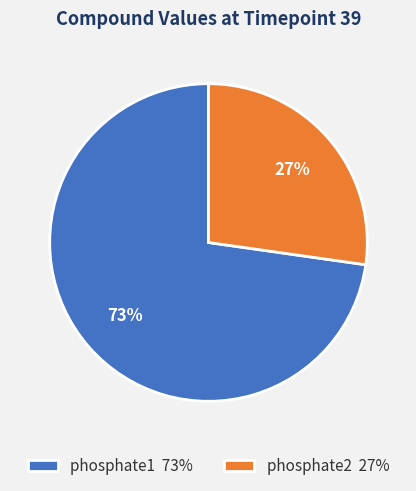

To the nearest percent, what is the difference between the largest and smallest slice percentages?

46%